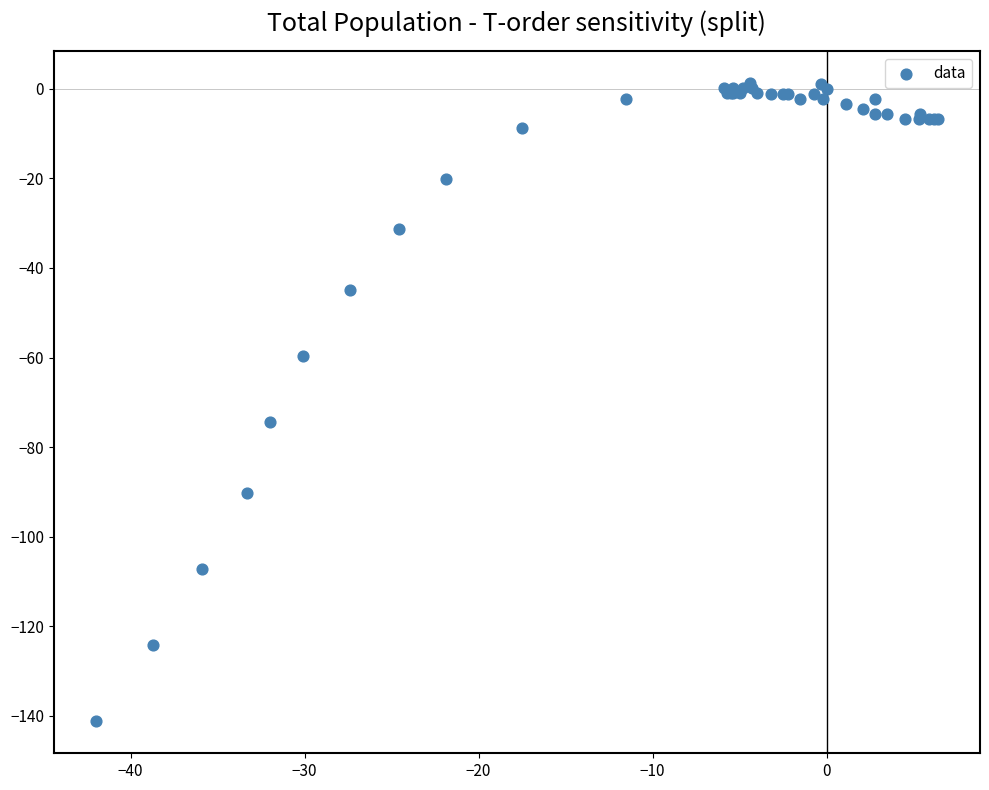

What Y value in the scatter plot is closest to -70?

-74.3